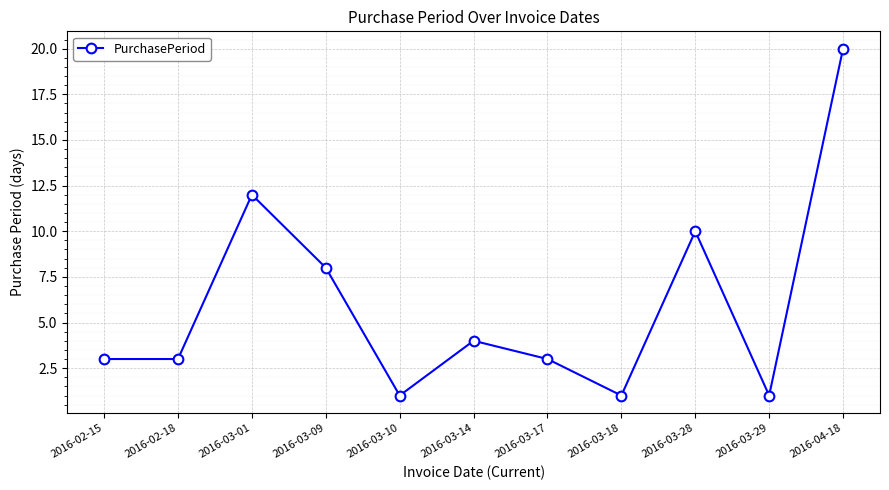

How many points are higher than both their immediate neighbors (excluding endpoints)?

3